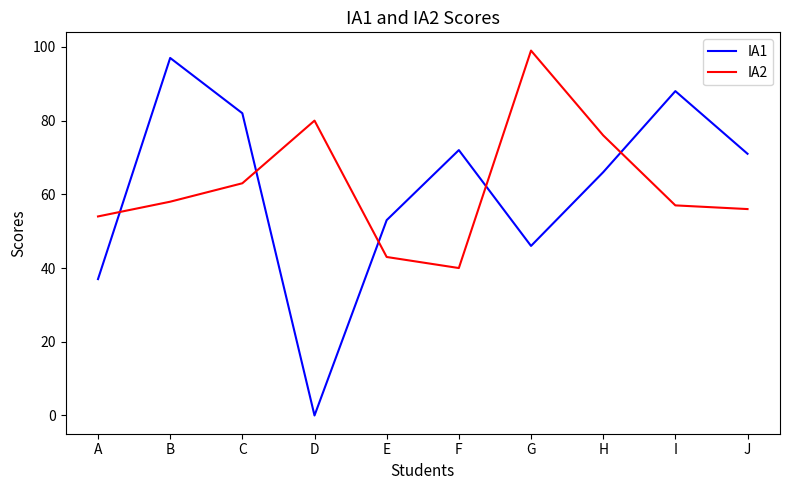

True or false: IA2 and IA1 intersect in this chart.

True